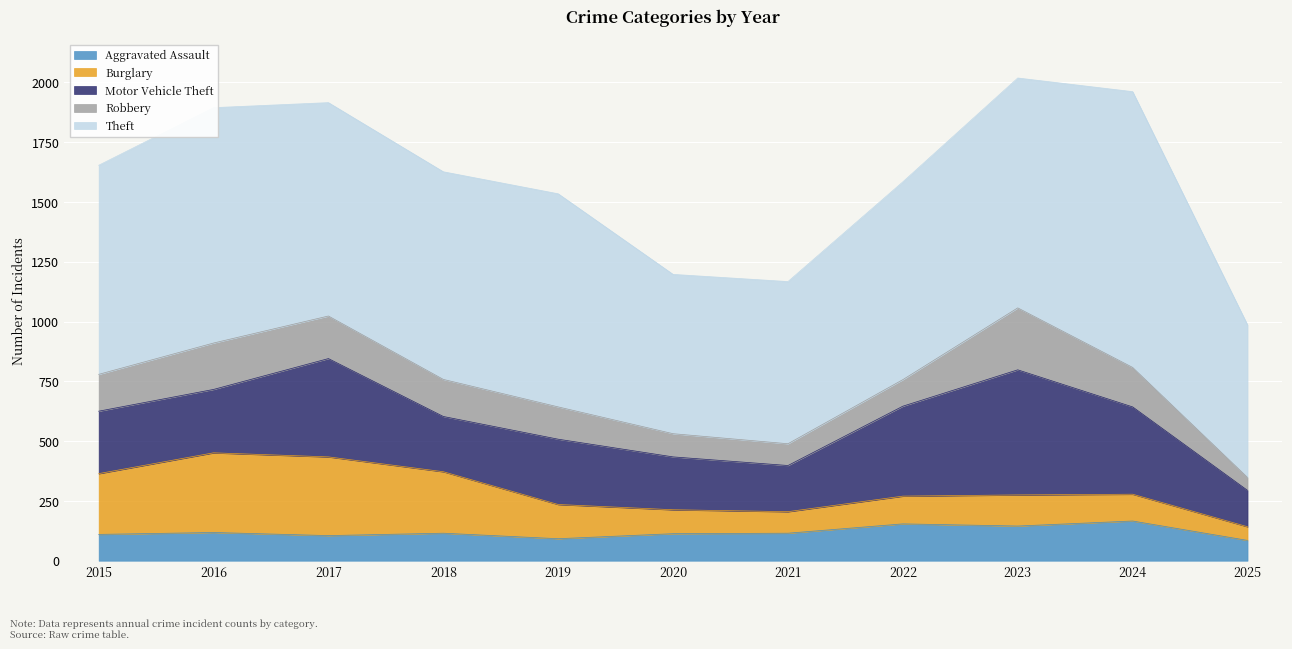

The Aggravated Assault series shows 186 at 2017. True or false?

False